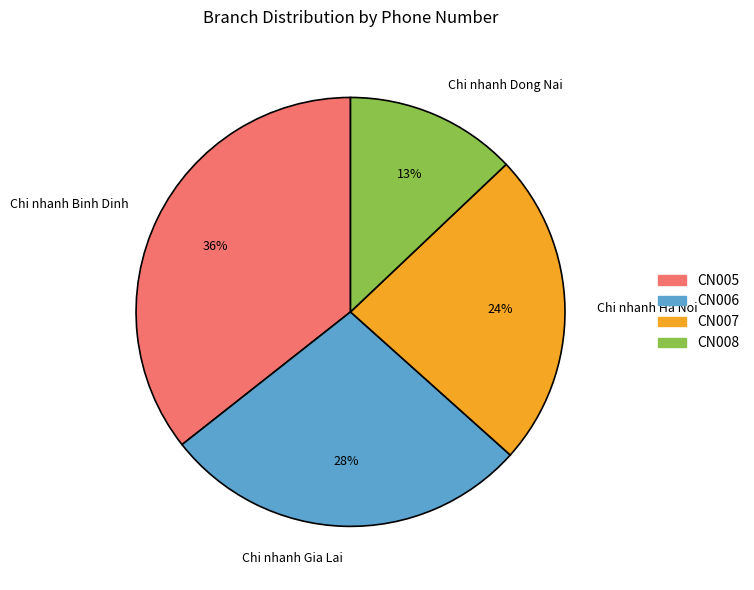

Is it true that CN005 is 31% of the pie?

False